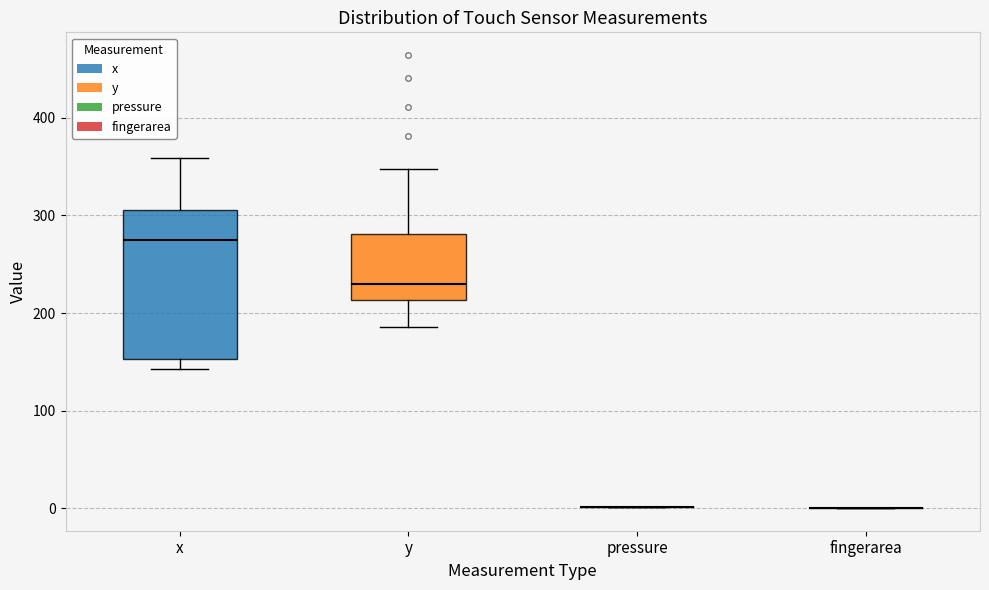

Reading left to right, transcribe this box plot: for each box, give where its median line is, the range the box spans, and where its two whiskers end, as read against the y-axis. The values are not printed on the chart, so give them approximately, as read against the axis.

x: median 280, box 150 to 310, whiskers 140 to 360
y: median 230, box 210 to 280, whiskers 190 to 350
pressure: box collapsed to a line at 0, whiskers 0 to 0
fingerarea: box collapsed to a line at 0, whiskers 0 to 0